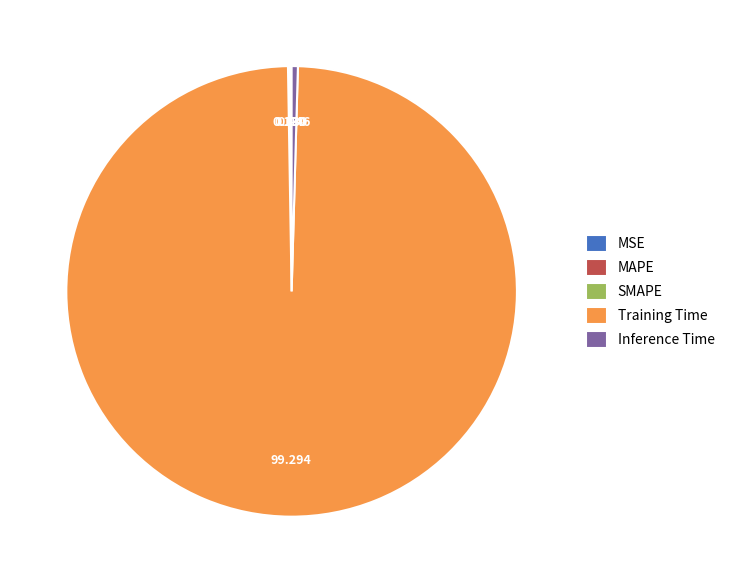

Does Training Time account for over 50% of the chart?

Yes